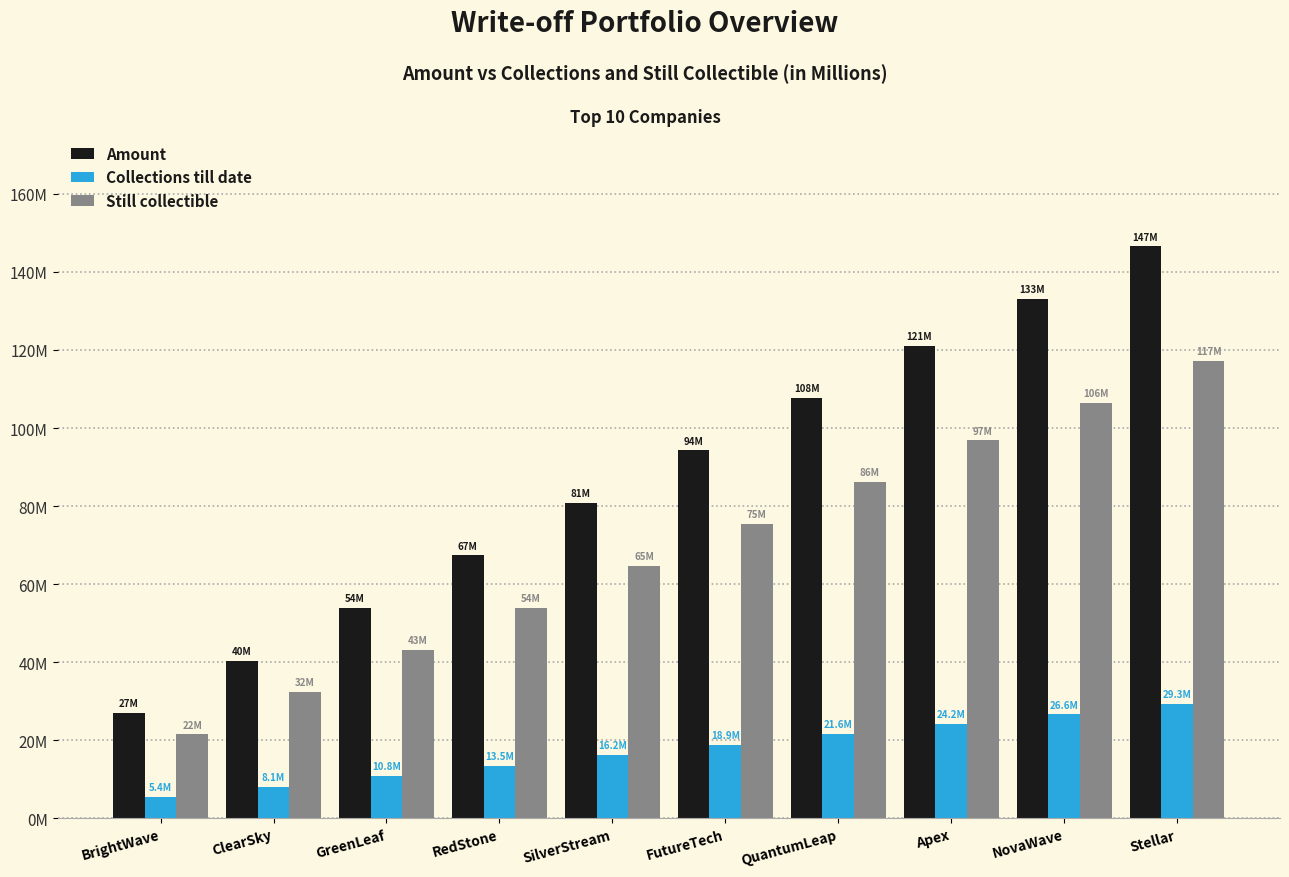

What is the value of the Still collectible bar at the 6th from the left?

75435357.1